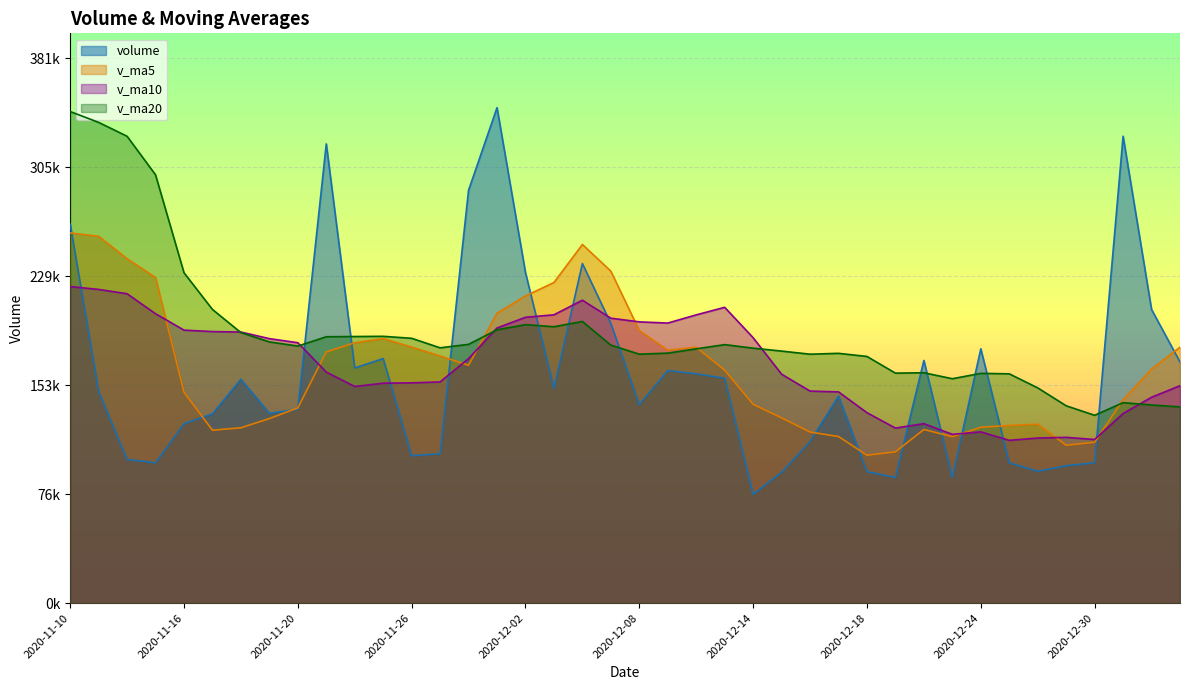

Which label corresponds to the largest value in the chart?

2020-12-01